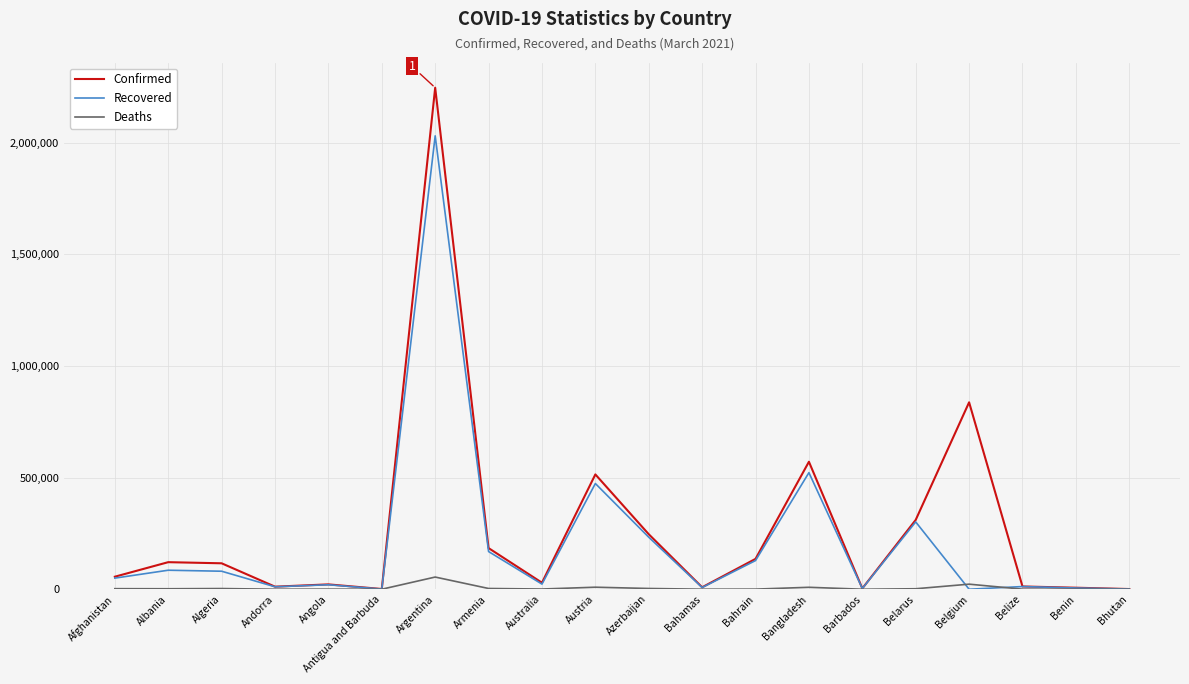

What is the difference between the highest and lowest values at Australia?

28297